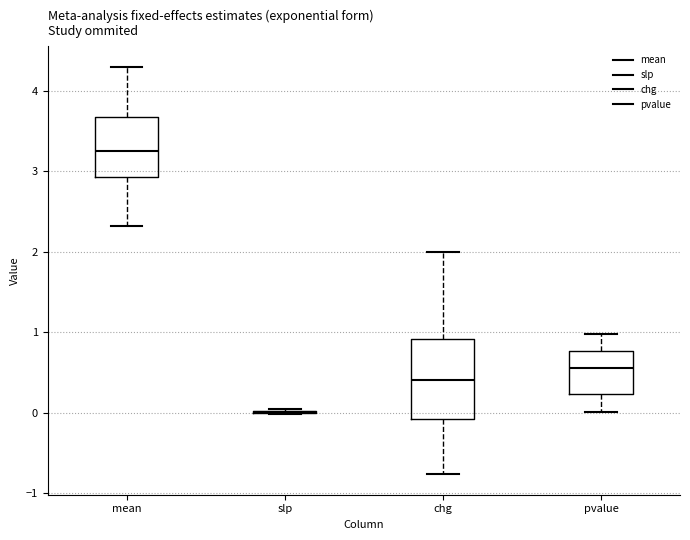

Reading left to right, transcribe this box plot: for each box, give where its median line is, the range the box spans, and where its two whiskers end, as read against the y-axis. The values are not printed on the chart, so give them approximately, as read against the axis.

mean: median 3.3, box 2.9 to 3.7, whiskers 2.3 to 4.3
slp: box collapsed to a line at 0.0, whiskers 0.0 to 0.0
chg: median 0.4, box -0.1 to 0.9, whiskers -0.8 to 2.0
pvalue: median 0.6, box 0.2 to 0.8, whiskers 0.0 to 1.0